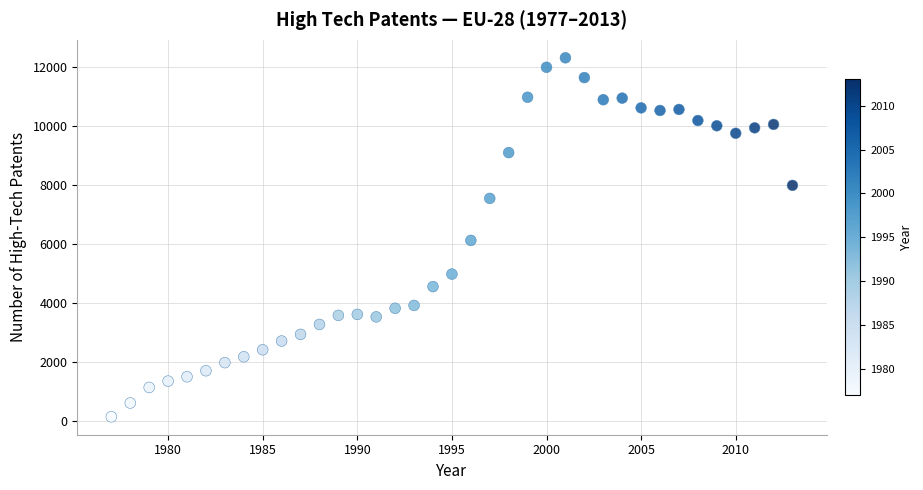

What is the range of Y values (max minus min)?

12194.0